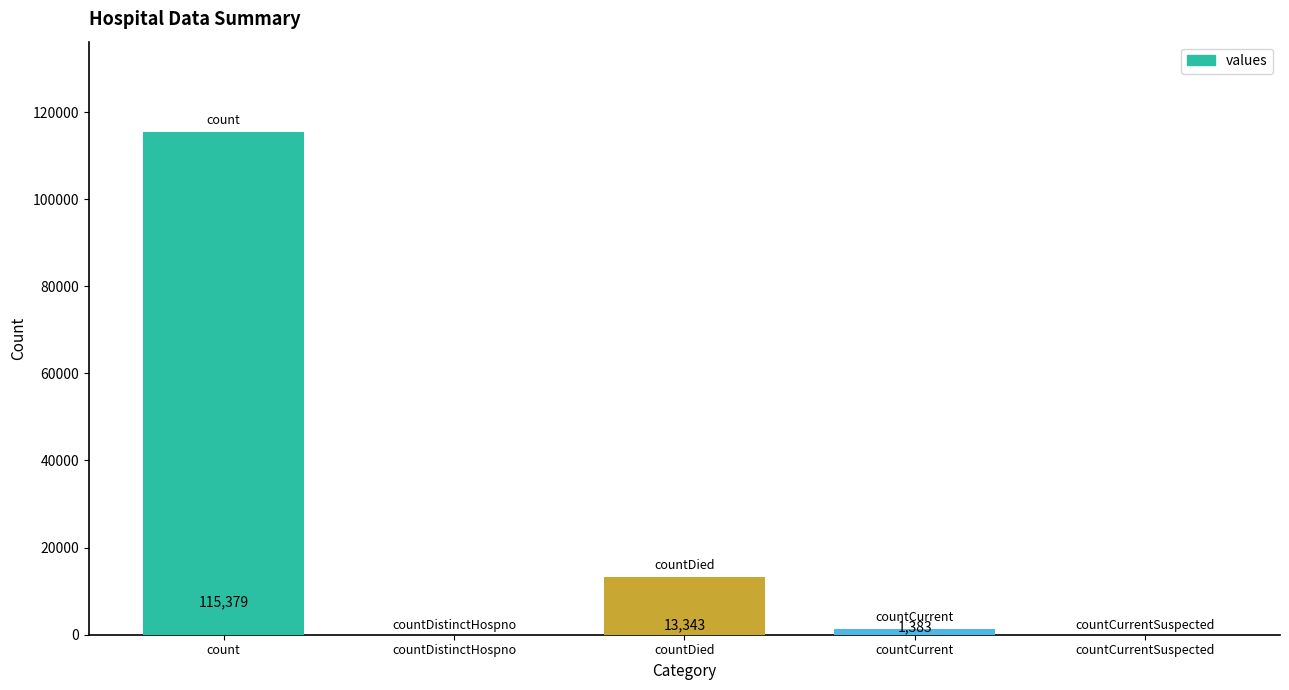

The chart shows a value of -42350 at countCurrentSuspected. True or false?

False